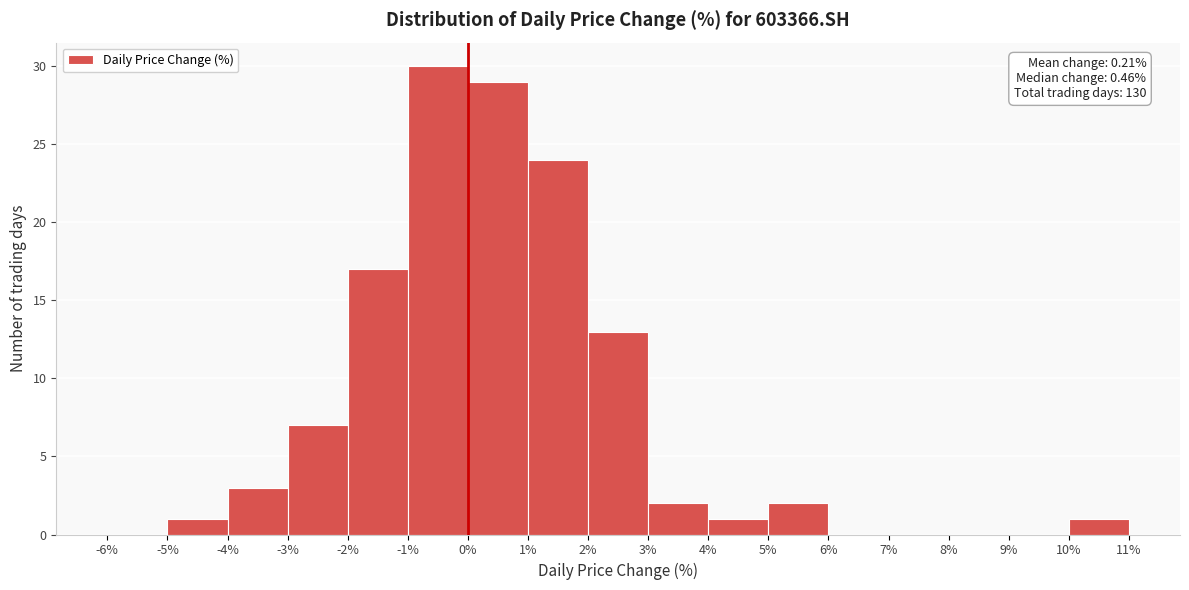

Over which range of the x-axis is the bar tallest?

-1% to 0%